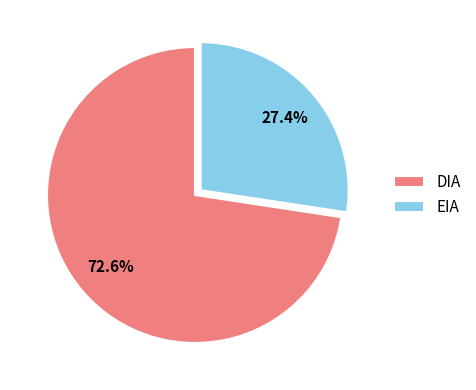

What percentage is the DIA slice, to the nearest percent?

73%